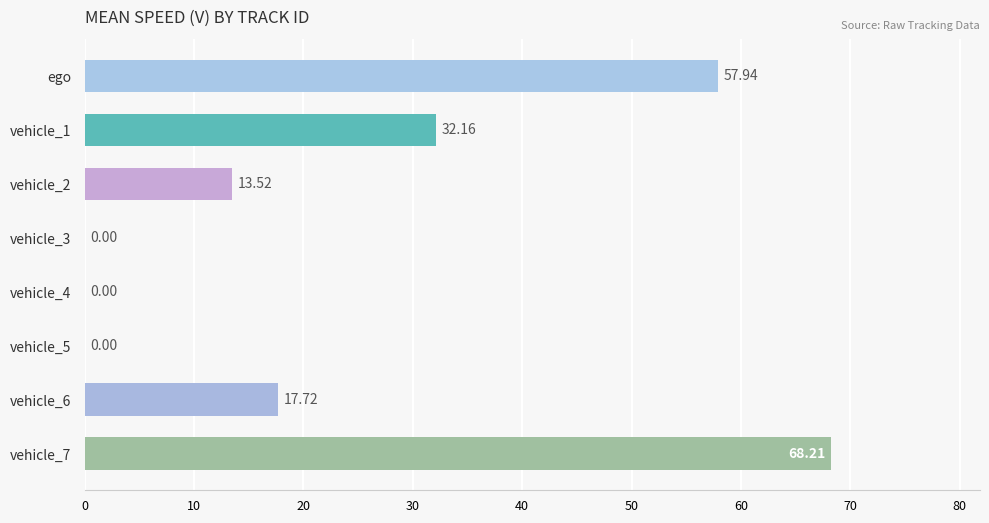

The chart shows a value of -30.3 at vehicle_5. True or false?

False